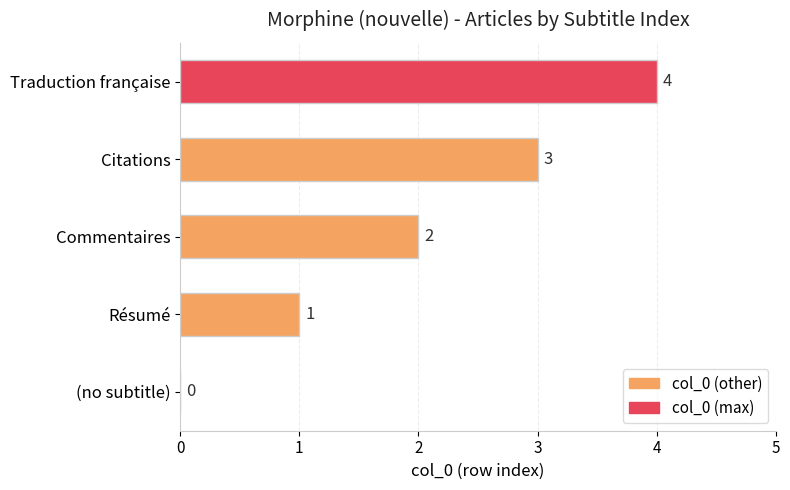

Is it true that the value at Citations is 3?

True